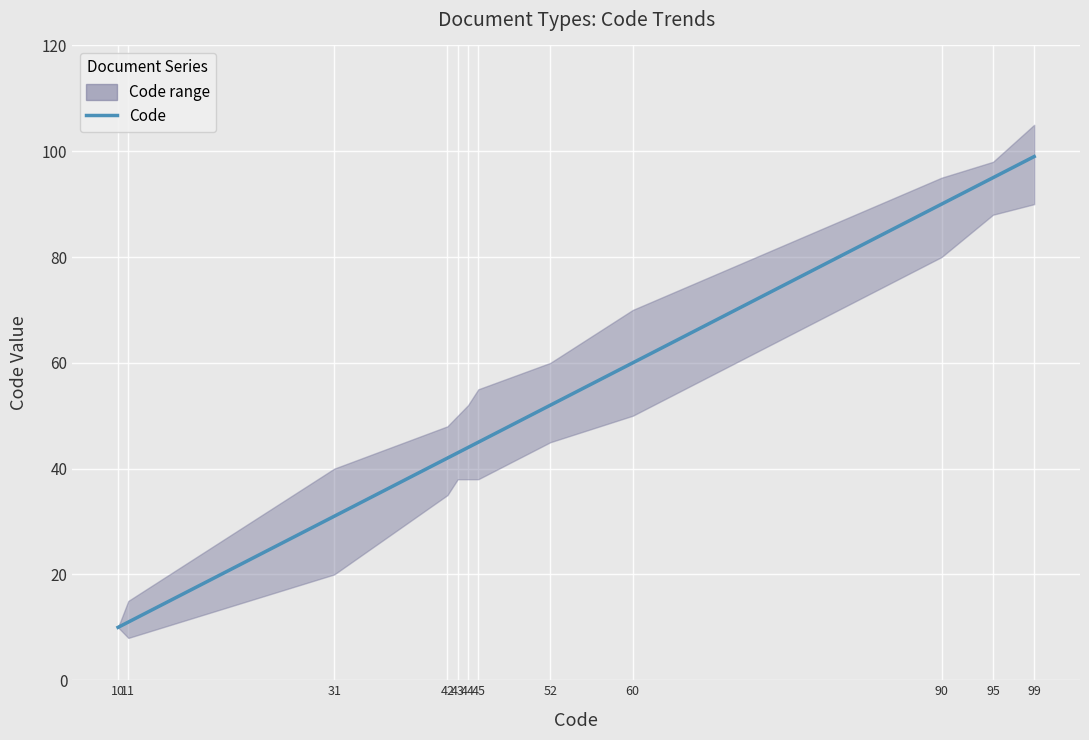

Which category has the lowest value across all series?

10